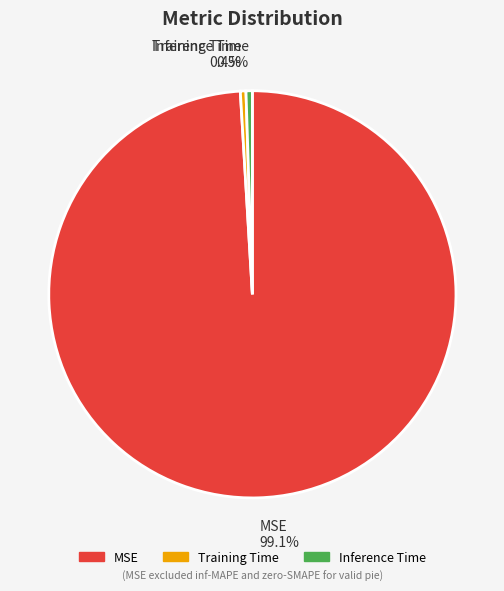

Combined, what portion of the pie is Inference Time and MSE?

99.6%